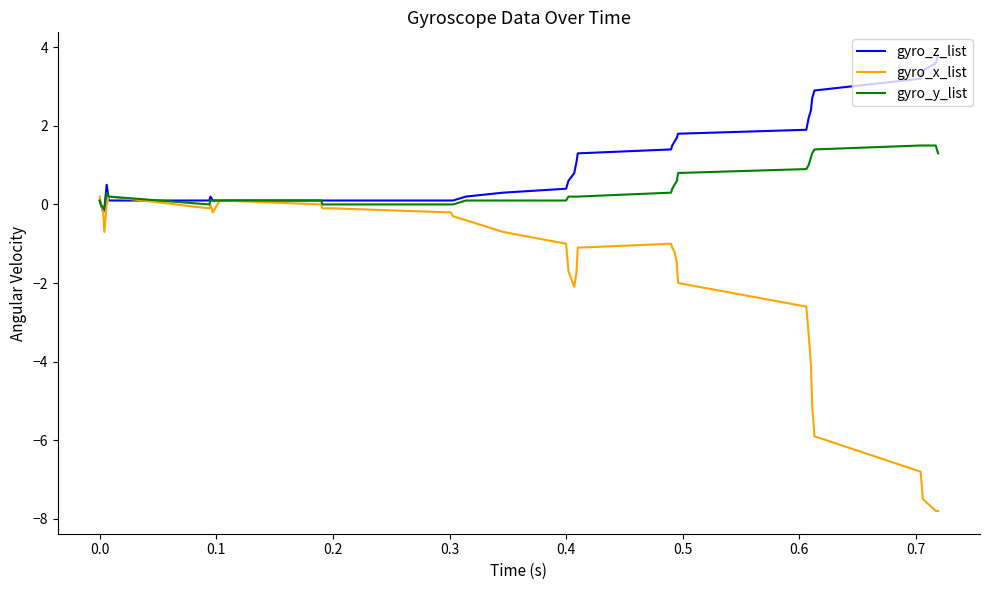

What is the smallest value displayed?

-7.8